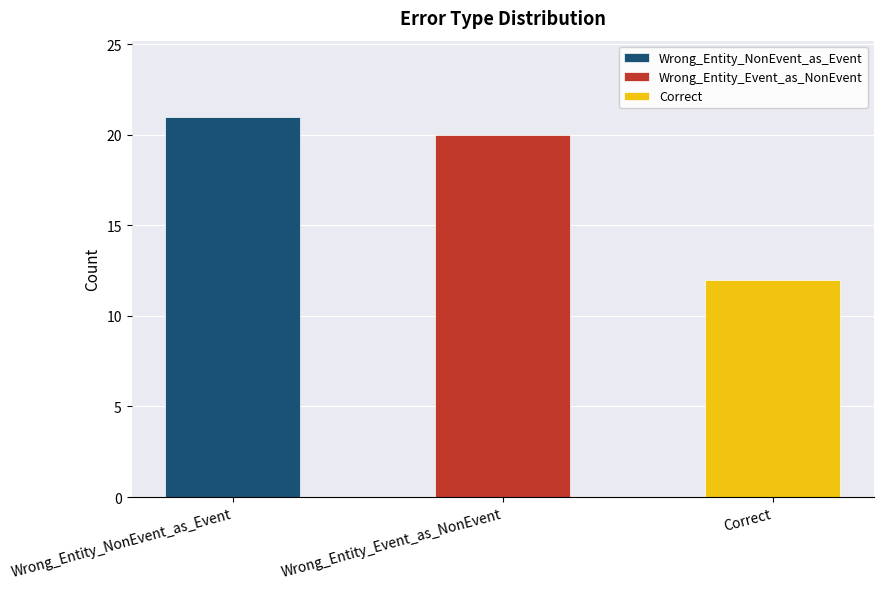

Where is the data nearest to the value 16?

Wrong_Entity_Event_as_NonEvent